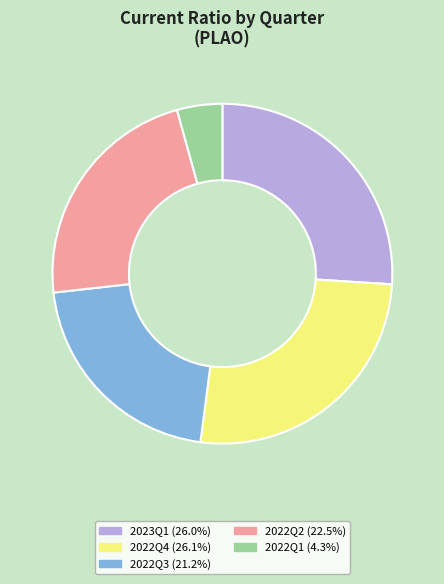

Is there any slice that represents more than half of the pie?

No